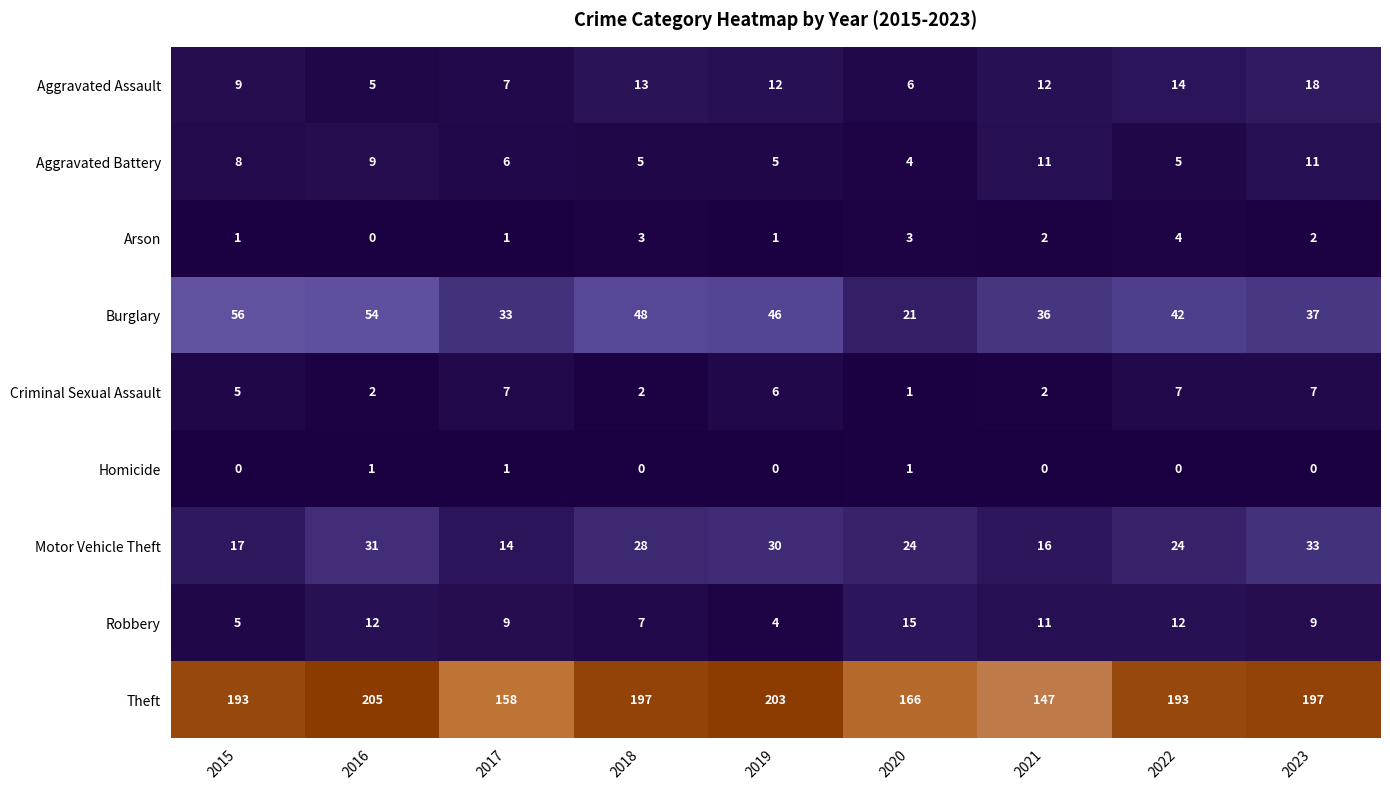

Which series changed the most between 2019 and 2021?

Theft